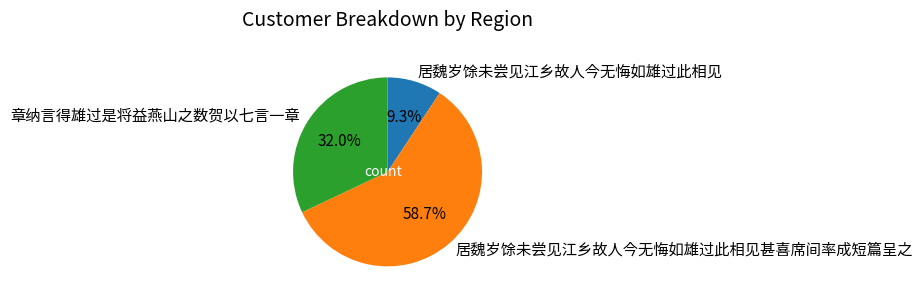

Which has a higher value, 章纳言得雄过是将益燕山之数贺以七言一章 or 居魏岁馀未尝见江乡故人今无悔如雄过此相见?

章纳言得雄过是将益燕山之数贺以七言一章